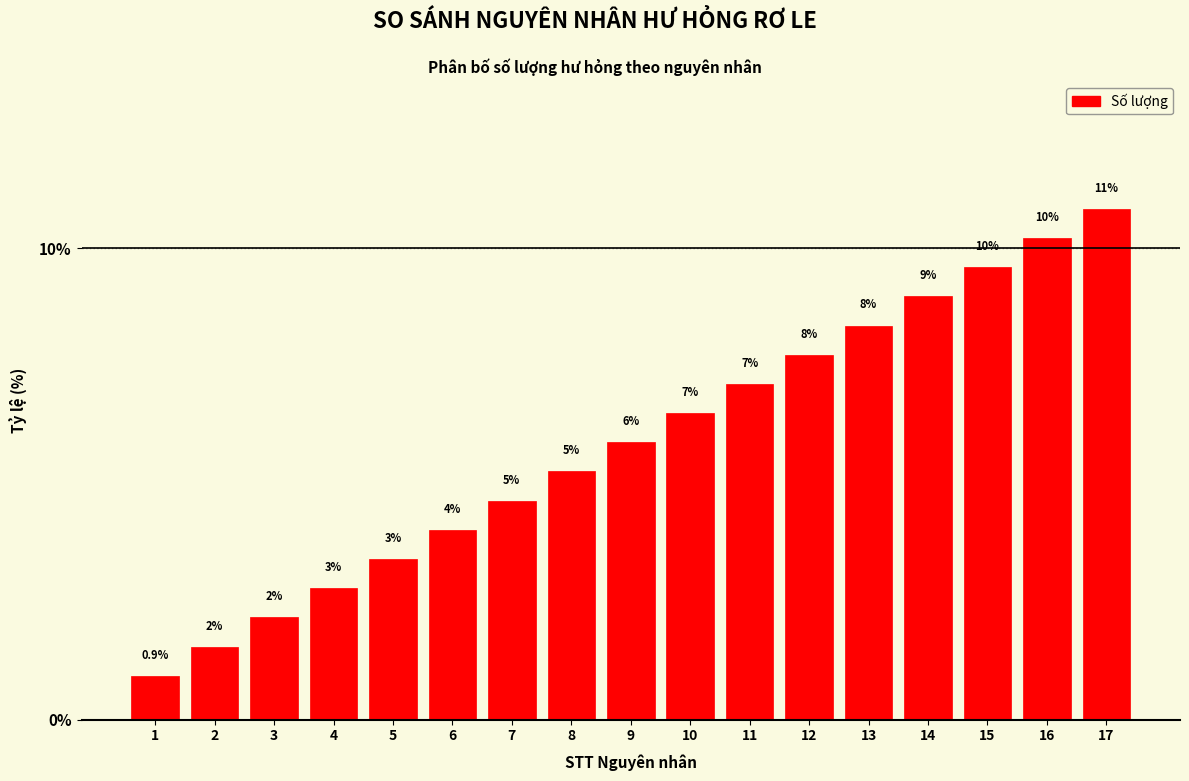

Are the bars horizontal?

No